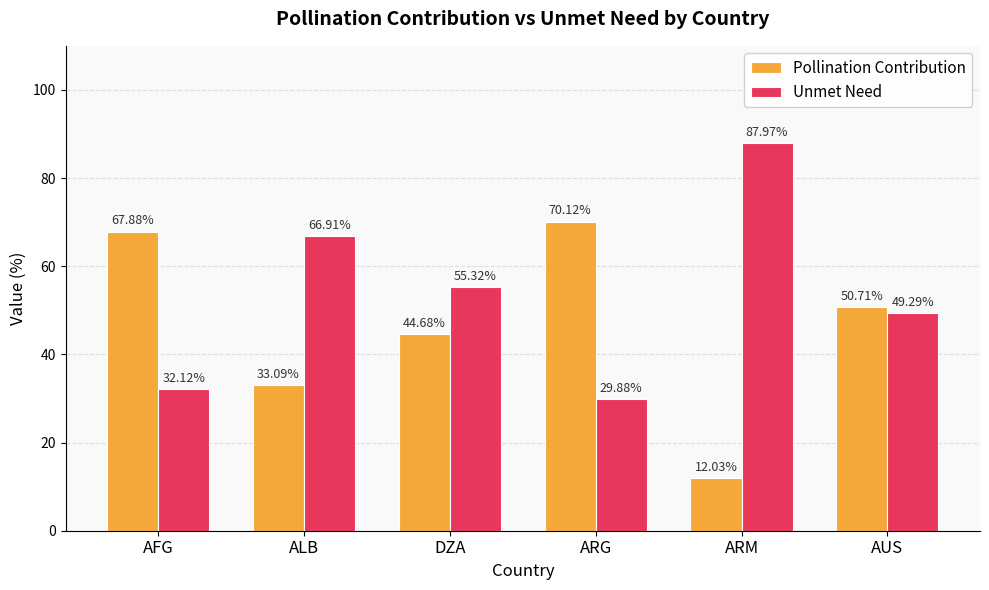

How many data points in Unmet Need are less than 55?

3